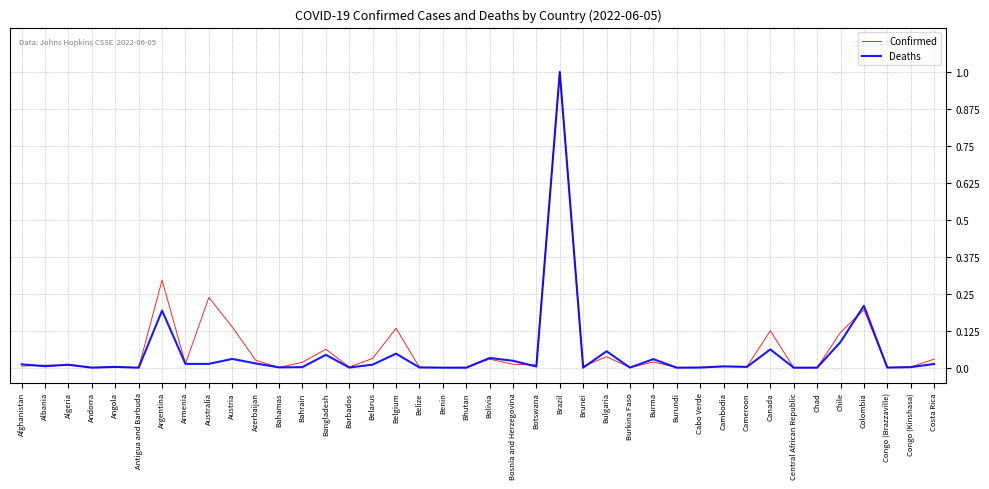

What is the difference between the second highest and minimum values in the Confirmed series?

0.3